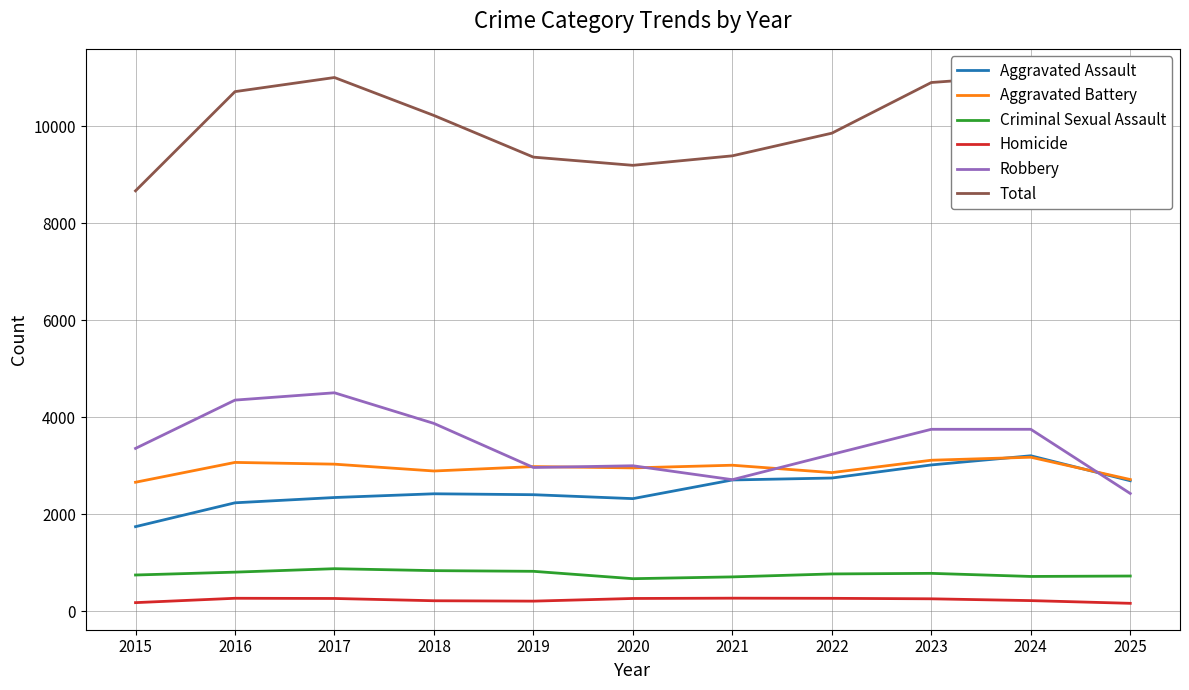

At 2024, list the series in order from largest to smallest.

Total, Robbery, Aggravated Assault, Aggravated Battery, Criminal Sexual Assault, Homicide